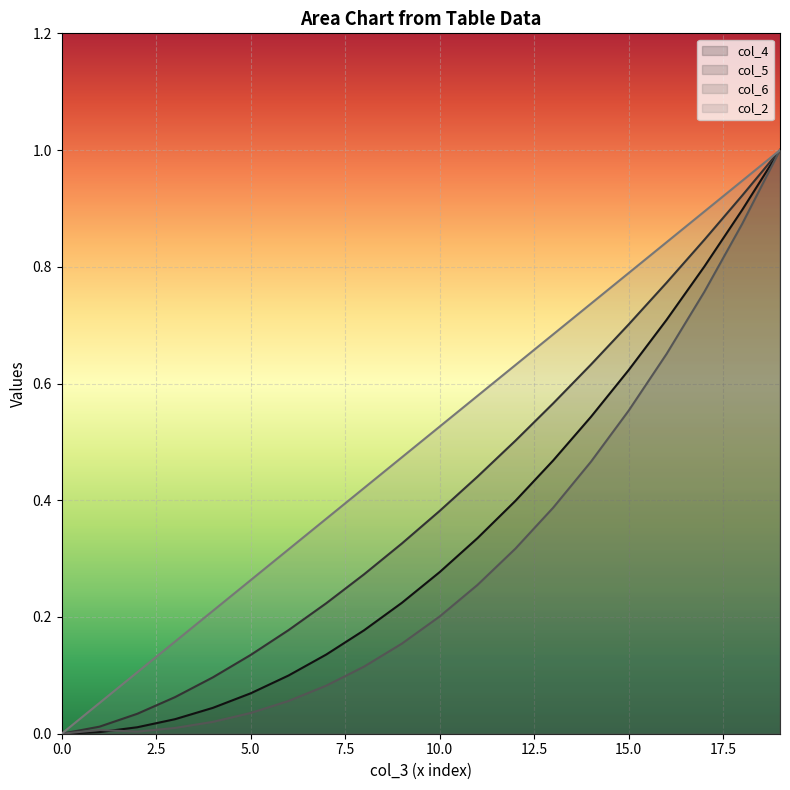

What are all the series names shown in the legend?

col_4, col_5, col_6, col_2